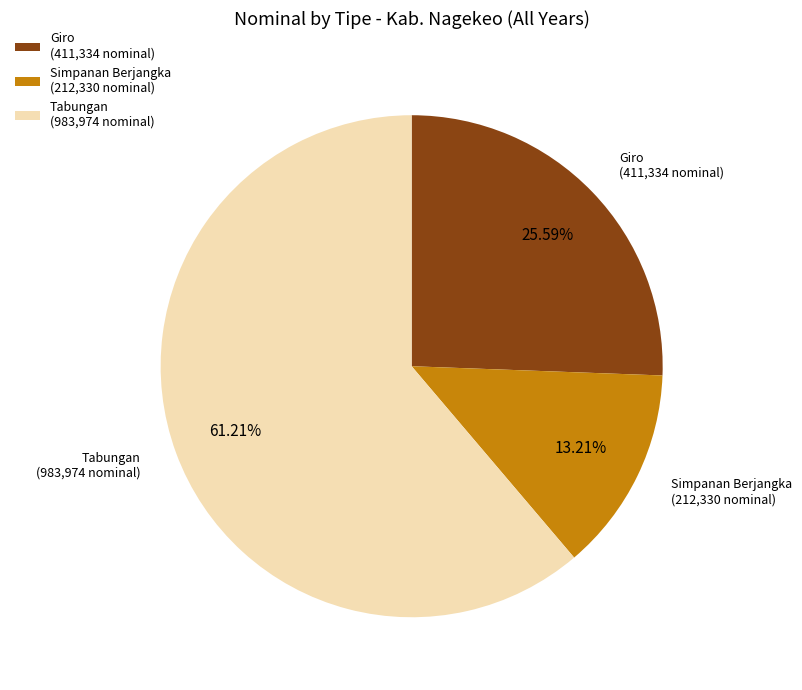

Rank the categories by value from lowest to highest.

Simpanan Berjangka, Giro, Tabungan